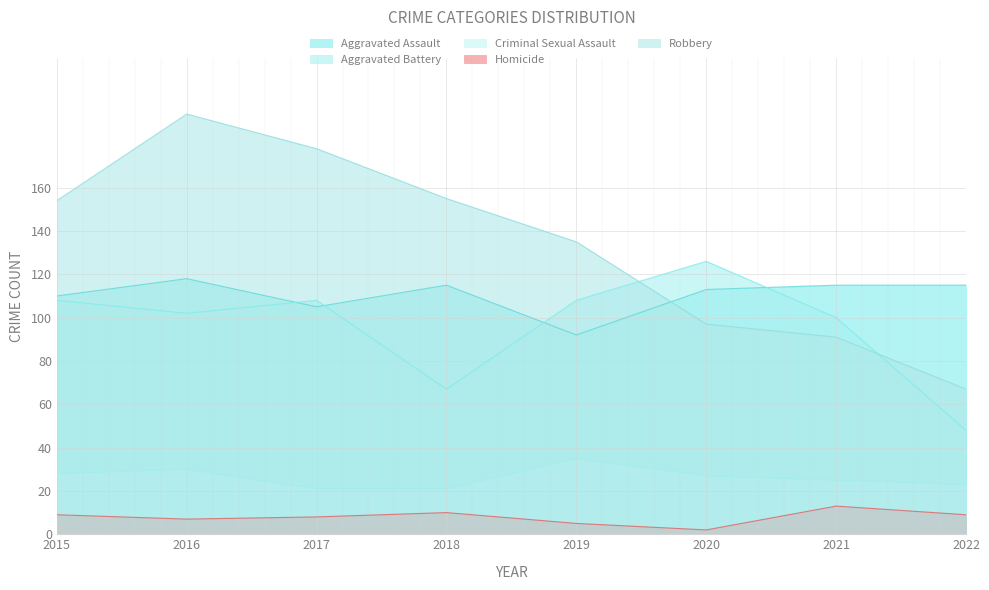

What is the sum of the Aggravated Assault values at 2015 and 2019?

202